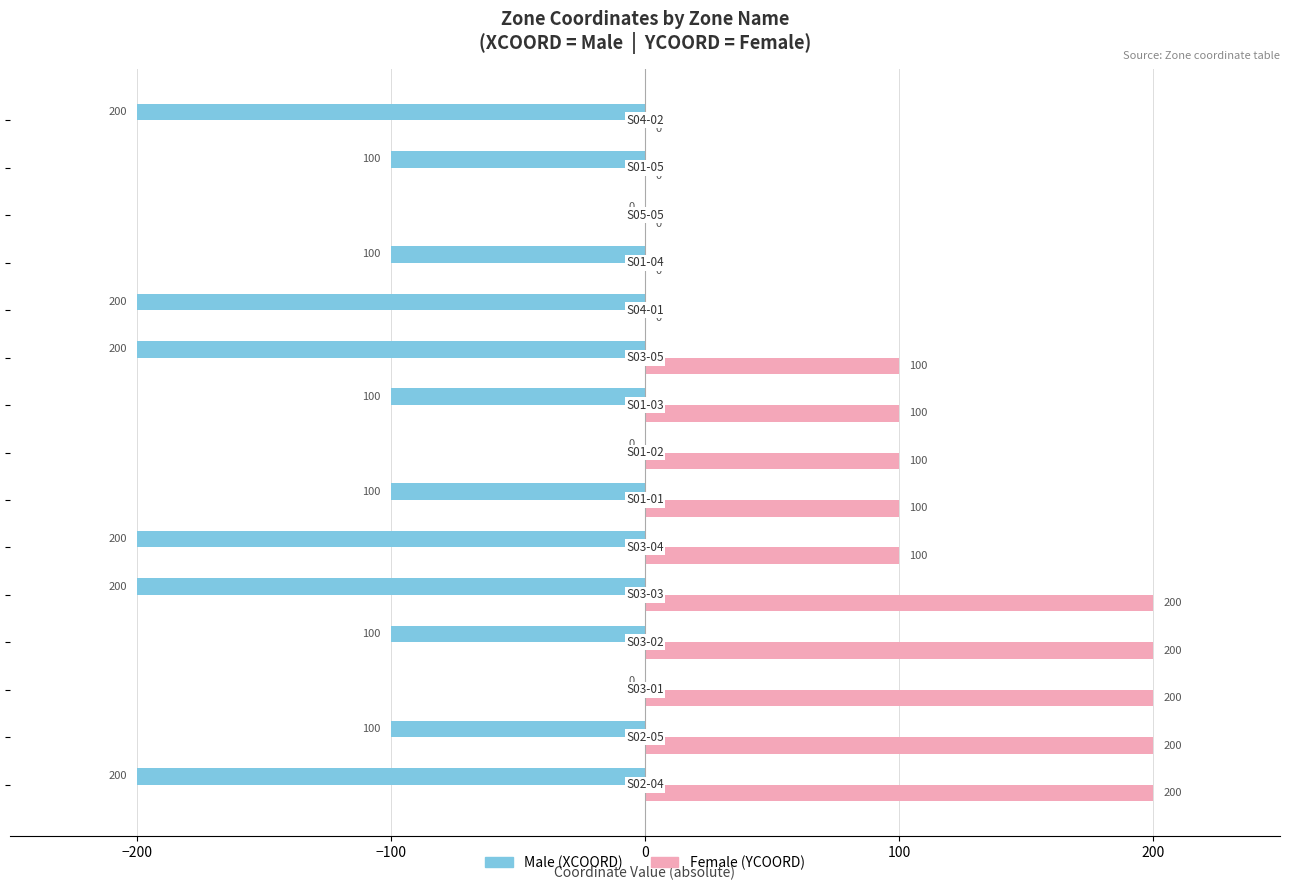

What is the greatest value displayed?

200